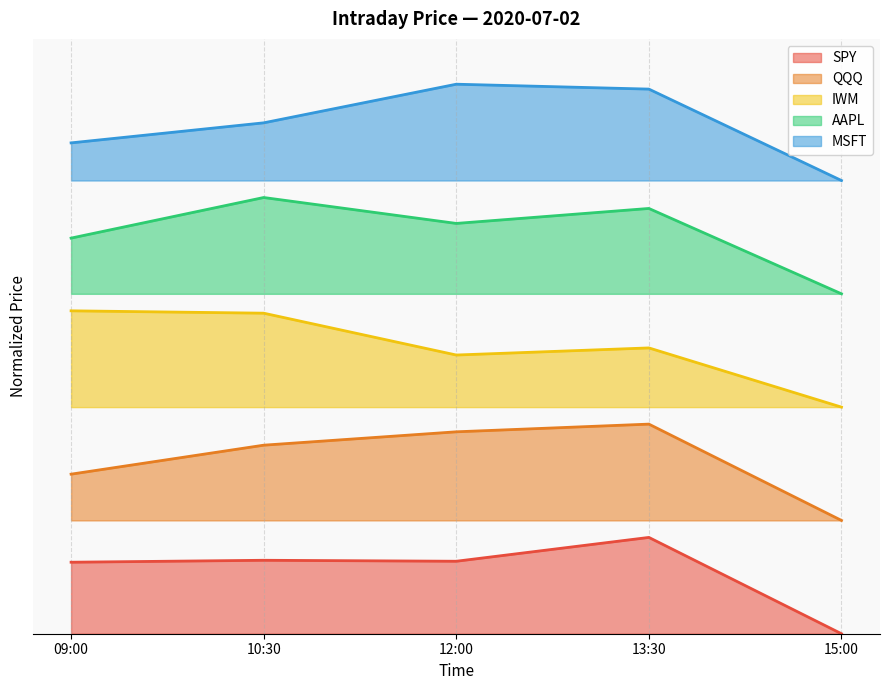

What is the sum of the AAPL values at 13:30 and 12:00?

1.5